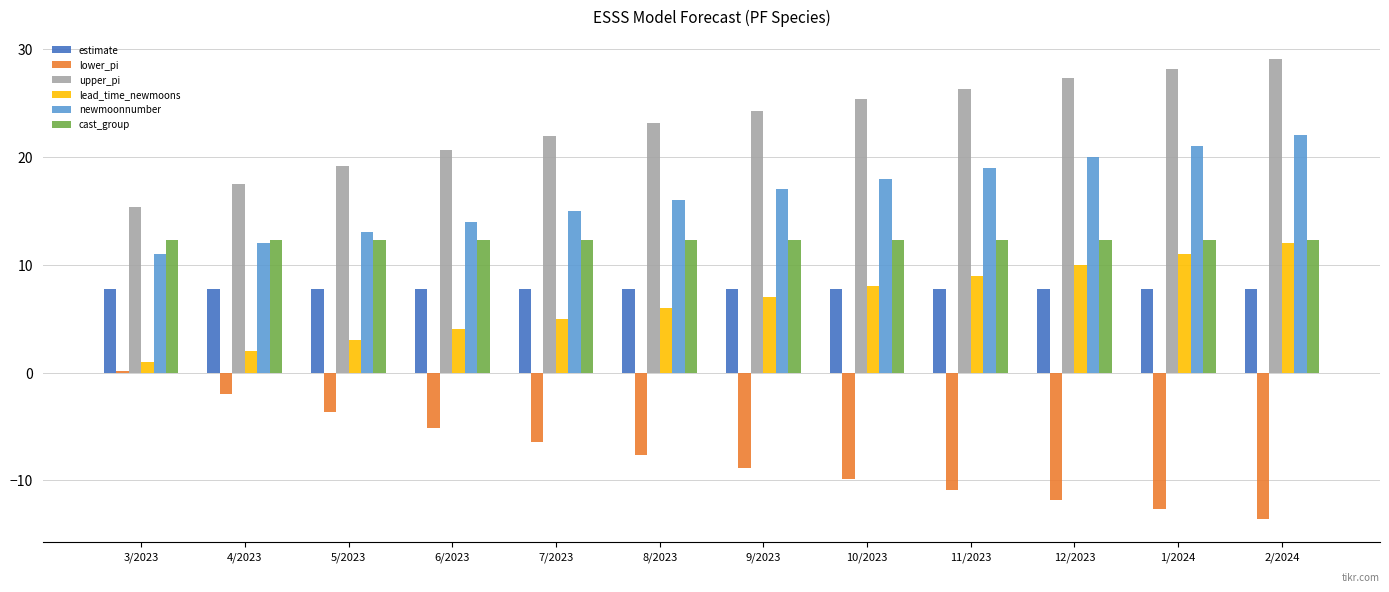

Which series has the largest total across all categories?

upper_pi